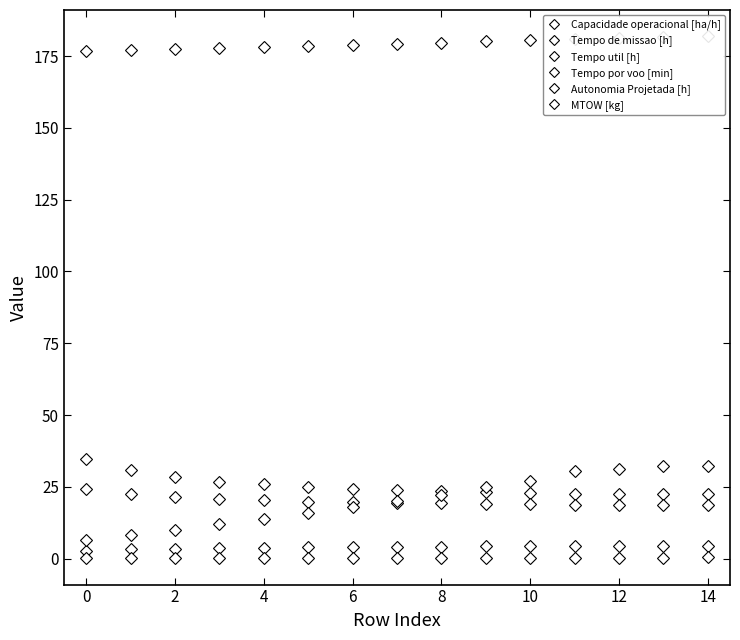

What is the difference between the maximum and minimum values in the Tempo por voo [min] series?

25.7